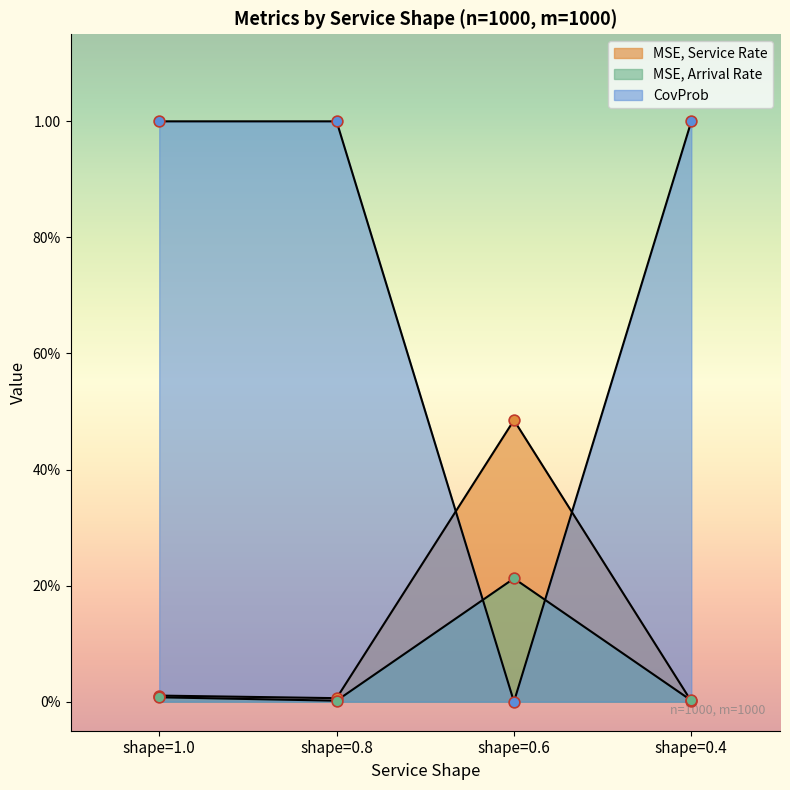

Is the value of MSE, Arrival Rate at shape=0.4 greater than the value of CovProb at shape=0.4?

No